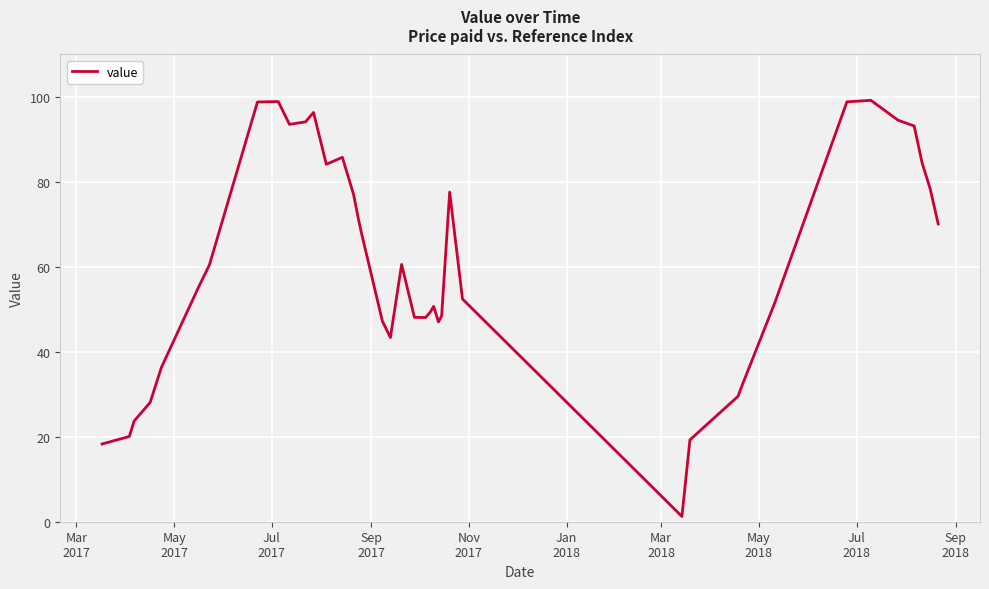

What is the difference between the maximum and minimum values?

98.0